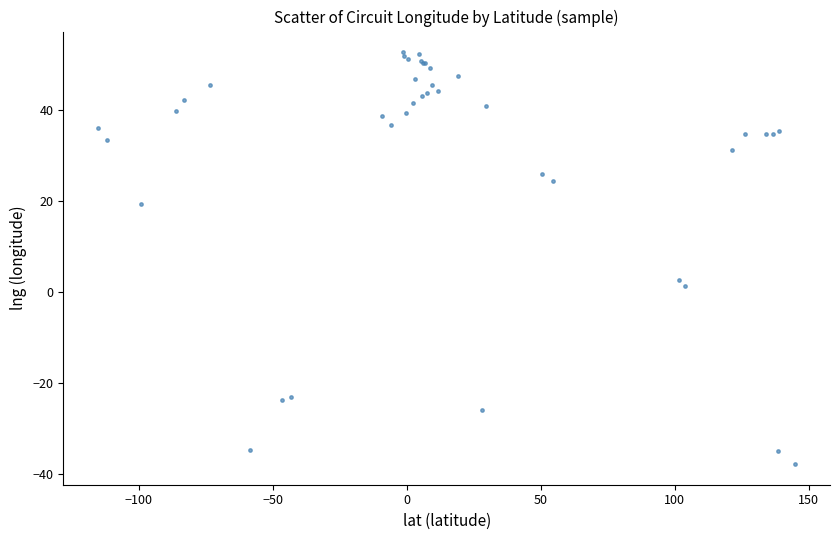

What Y value in the scatter plot is closest to 7?

2.8